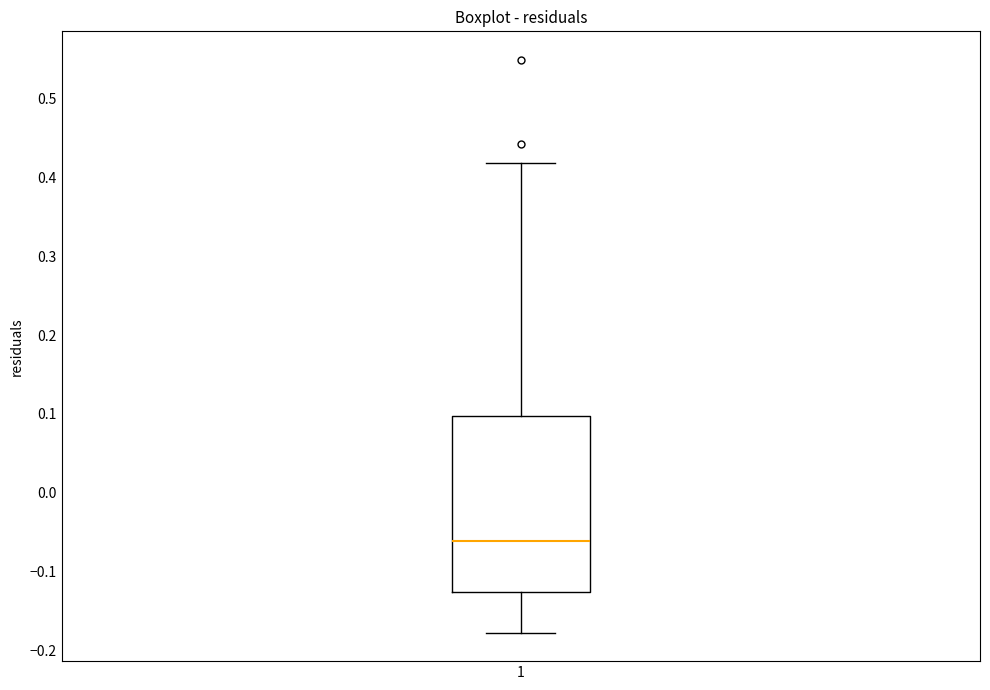

Read this box plot against the y-axis: the position of the median line, the range covered by the box, and the ends of both whiskers. The values are not printed on the chart, so give them approximately, as read against the axis.

median -0.06, box -0.13 to 0.10, whiskers -0.18 to 0.42